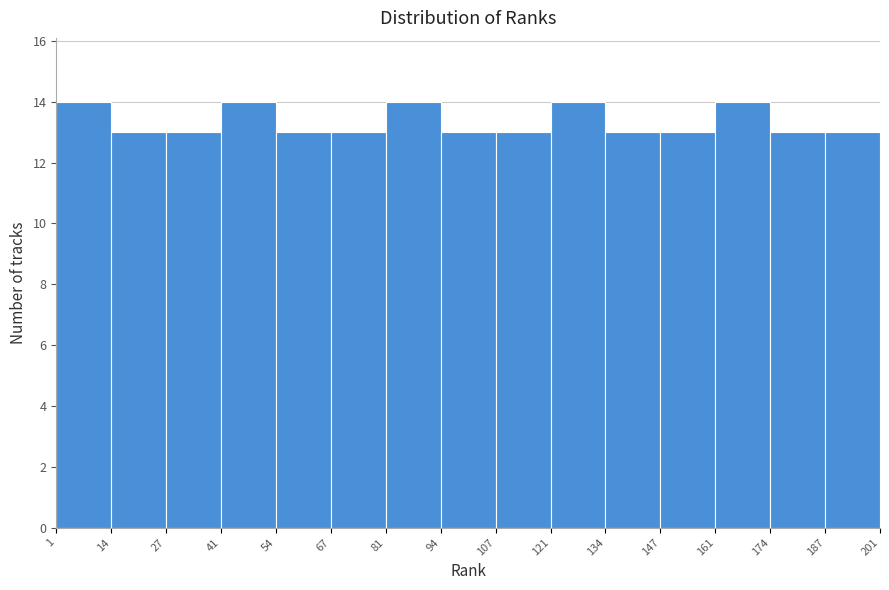

Reading left to right, transcribe this chart: for each bar, give the range it covers on the x-axis and its height. The values are not printed on the chart, so give them approximately, as read against the axis.

1 to 14: 14
14 to 27: 13
27 to 41: 13
41 to 54: 14
54 to 67: 13
67 to 81: 13
81 to 94: 14
94 to 107: 13
107 to 121: 13
121 to 134: 14
134 to 147: 13
147 to 161: 13
161 to 174: 14
174 to 187: 13
187 to 201: 13